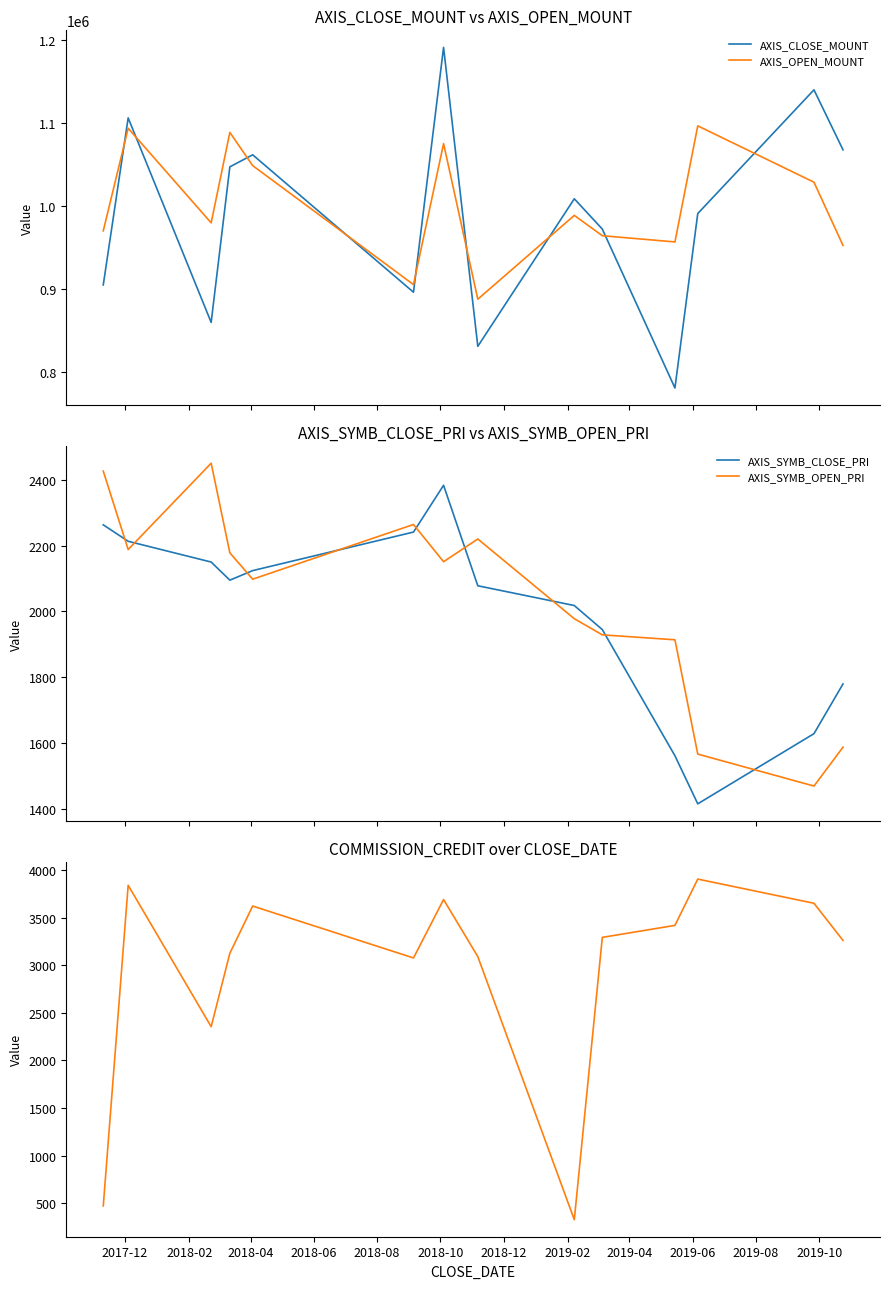

In AXIS_CLOSE_MOUNT, how many points are lower than both neighbors (excluding endpoints)?

4